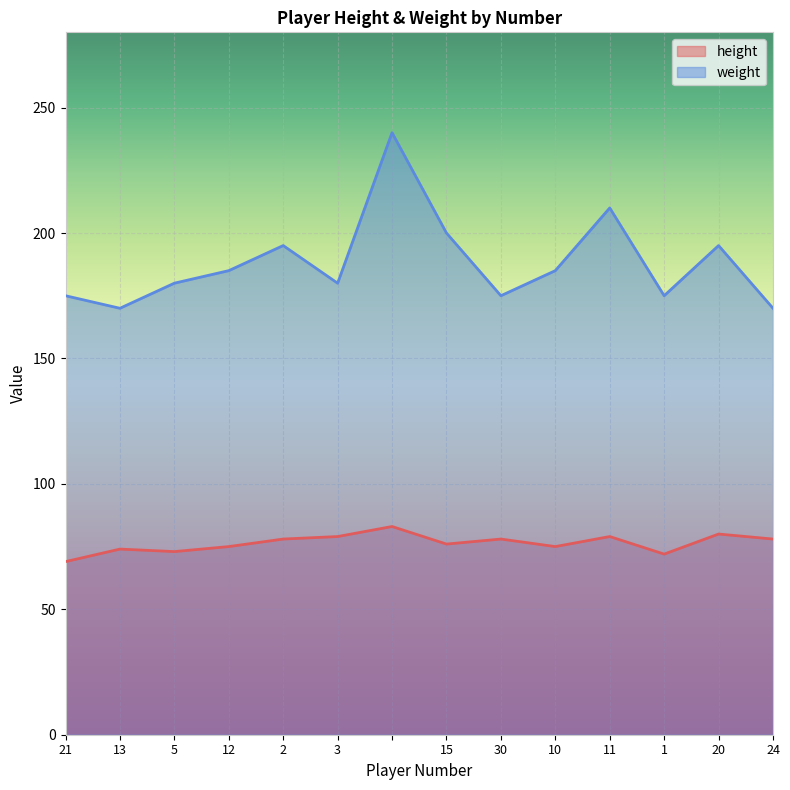

Is the value of height at 24 greater than the value of weight at 1?

No